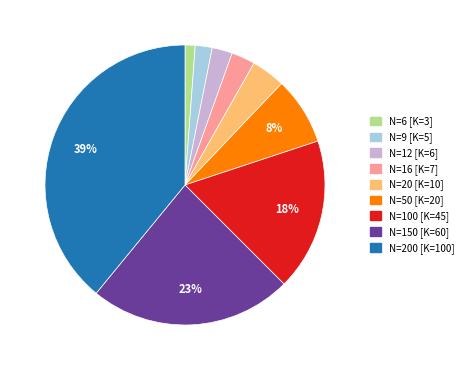

Count the number of slices in the pie.

9